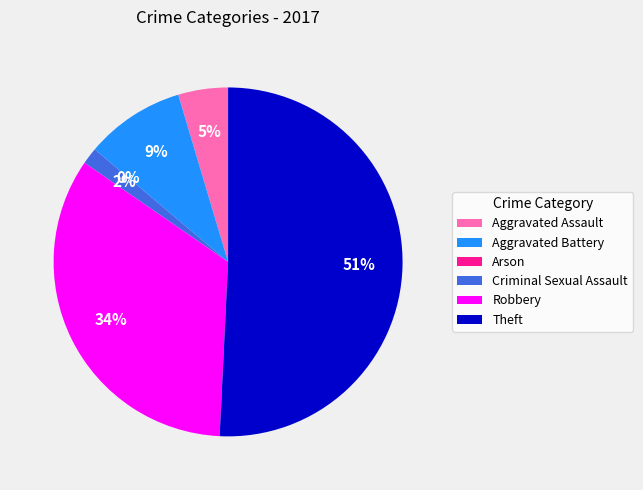

Is it true that Theft is 51% of the pie?

True